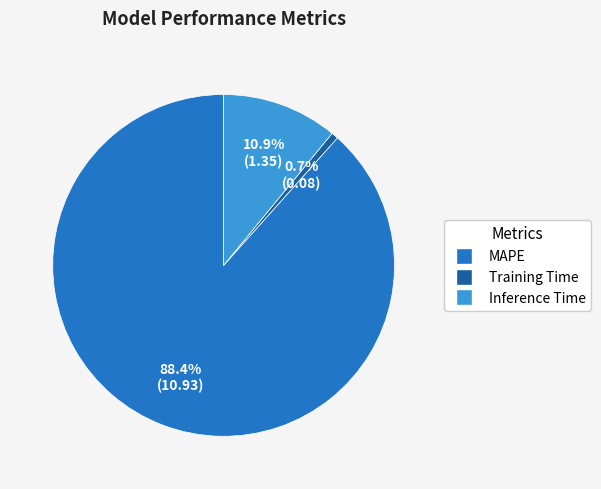

How many slices are in this pie chart?

3